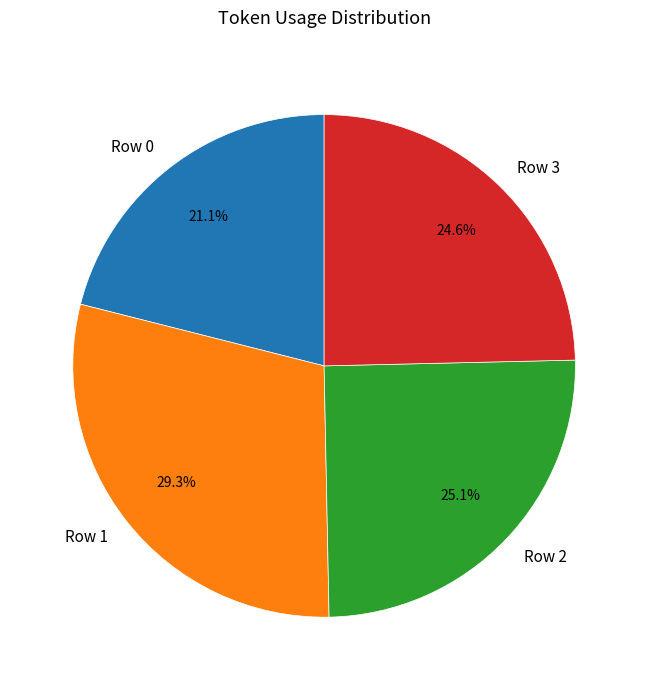

Does any single category account for the majority?

No